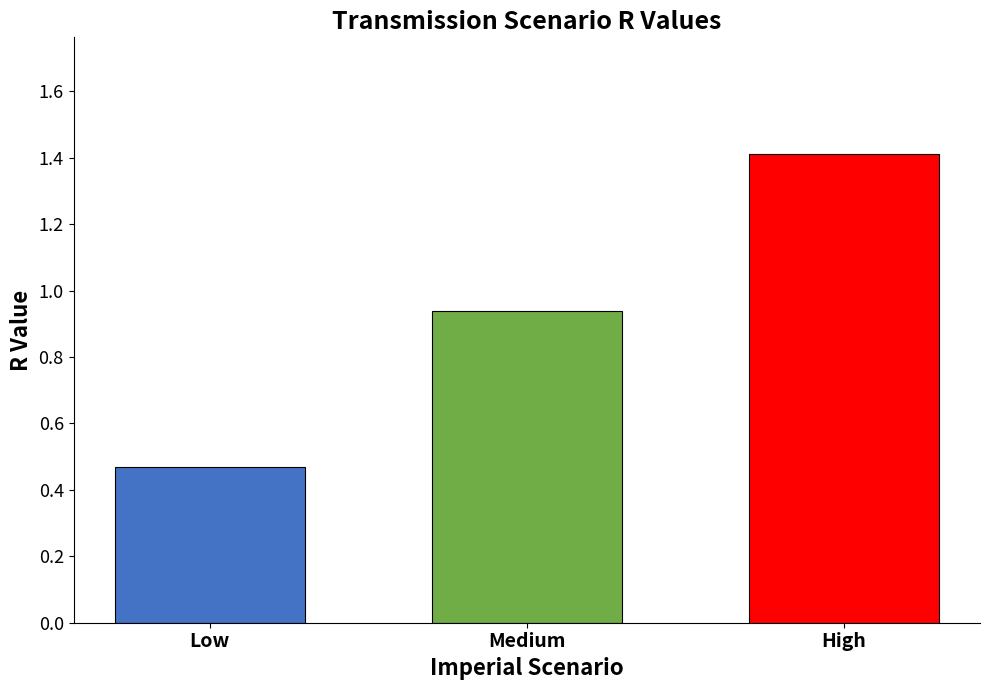

What is the label of the 1st bar from the left?

Low